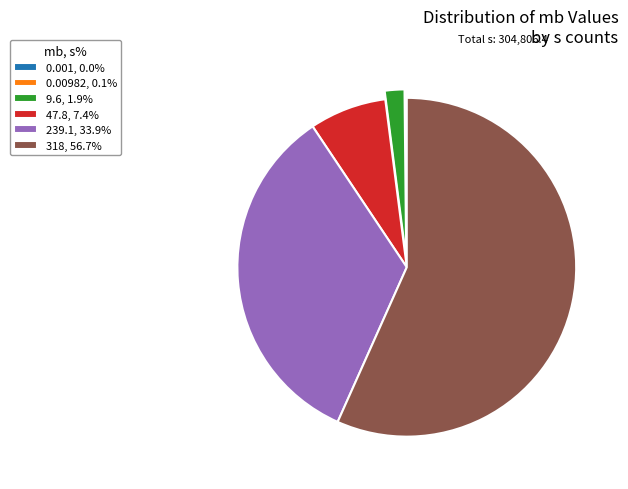

Which slice is the largest?

318